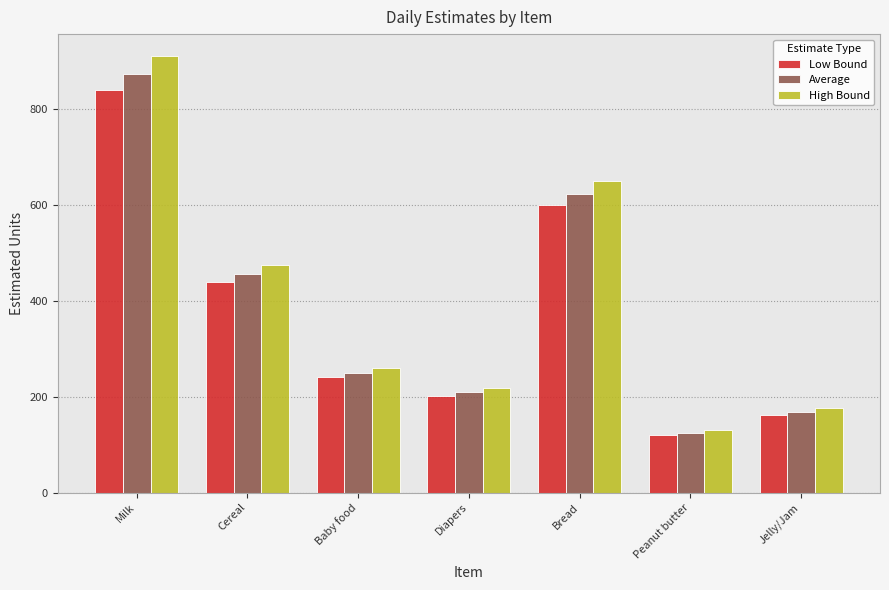

How many series are shown in this chart?

3